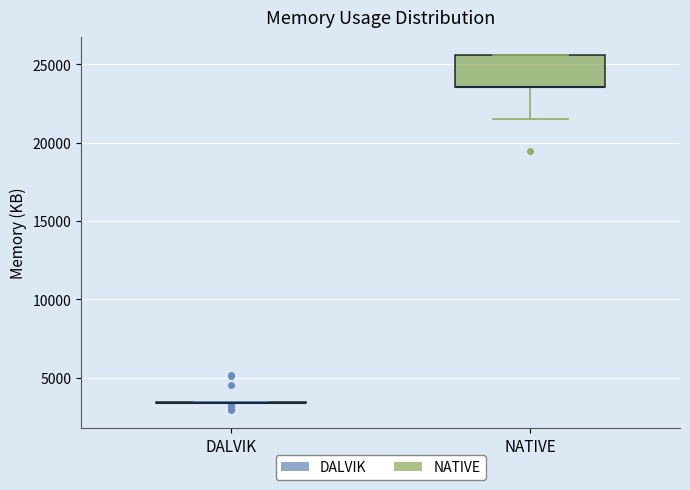

Where does the lower whisker of the box for NATIVE end on the y-axis? The values are not printed on the chart, so give them approximately, as read against the axis.

21500